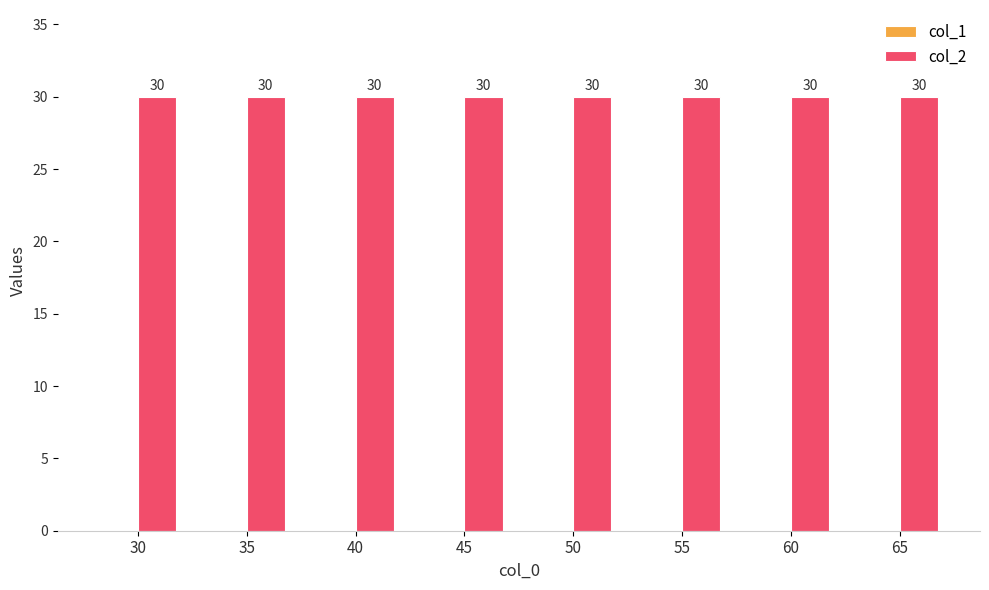

List the series in order of their peak value, highest first.

col_2, col_1